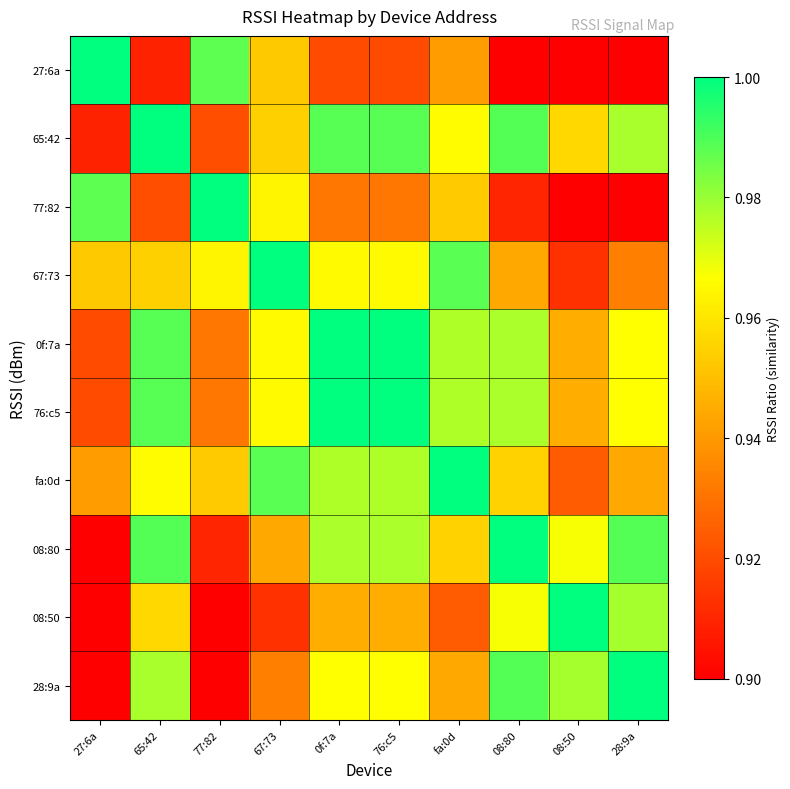

At how many categories does at least one series exceed 0?

10